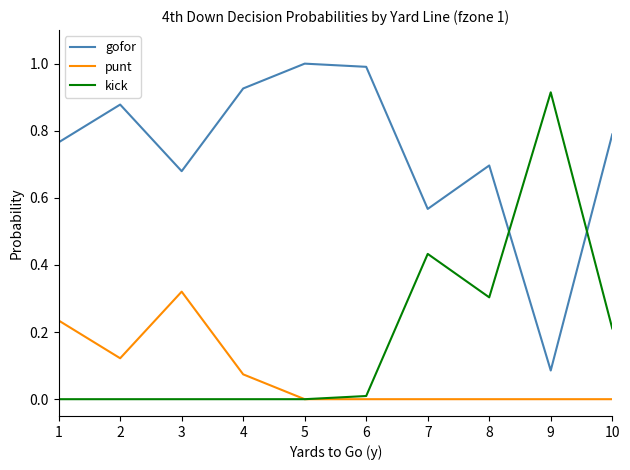

Does the chart have visible grid lines?

No